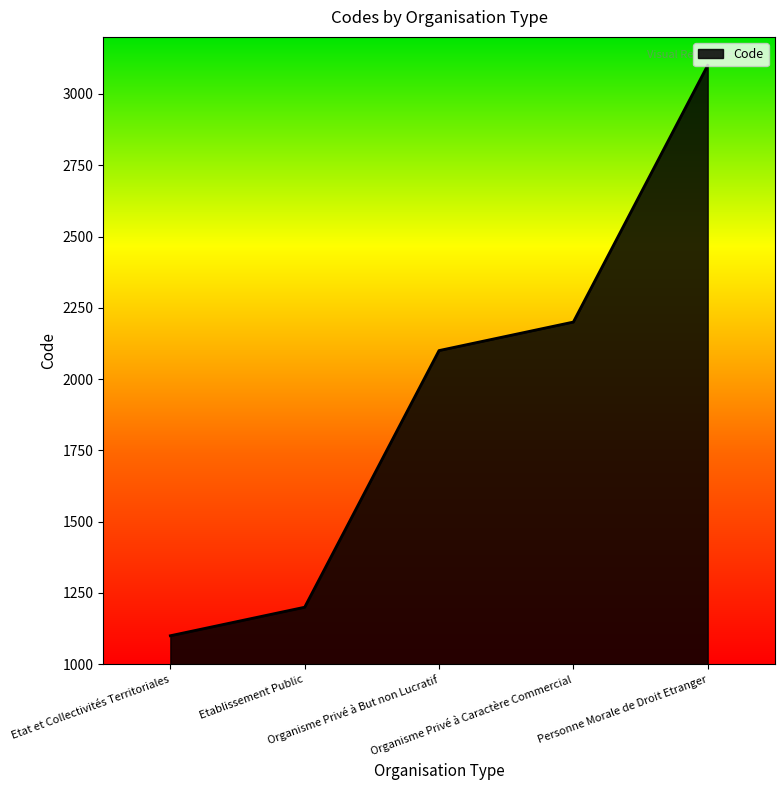

At which category does the chart reach its minimum across all series?

Etat et Collectivités Territoriales